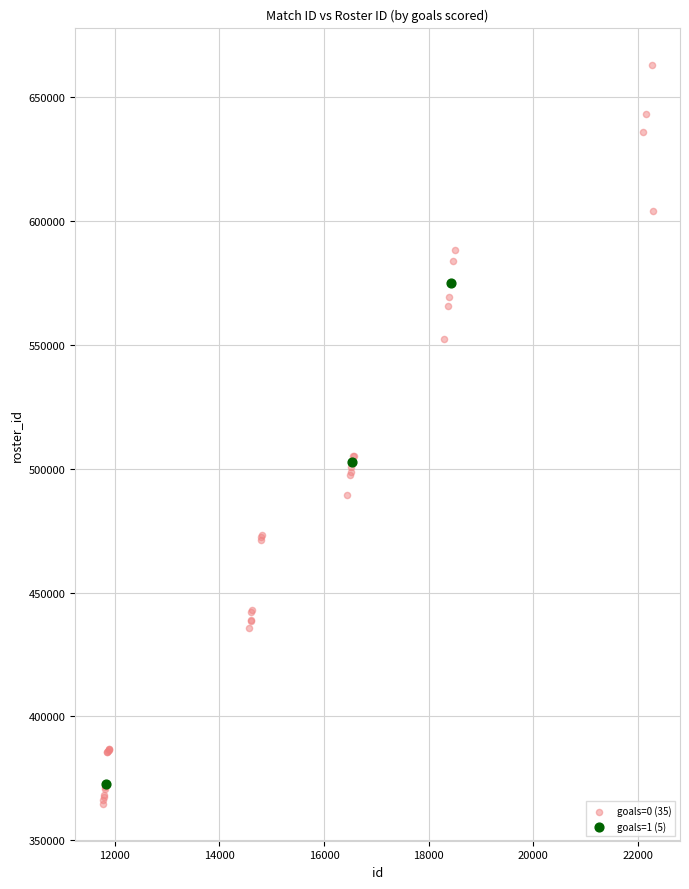

Which series has the widest spread of Y values?

goals=0 (35)